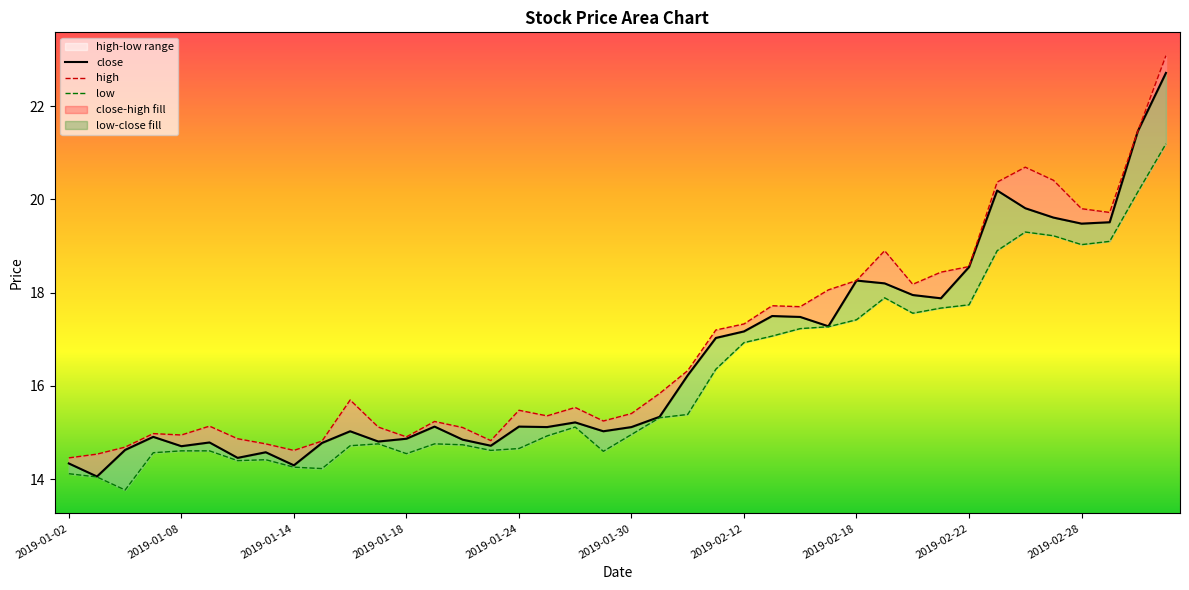

Which series has the widest spread of values?

close